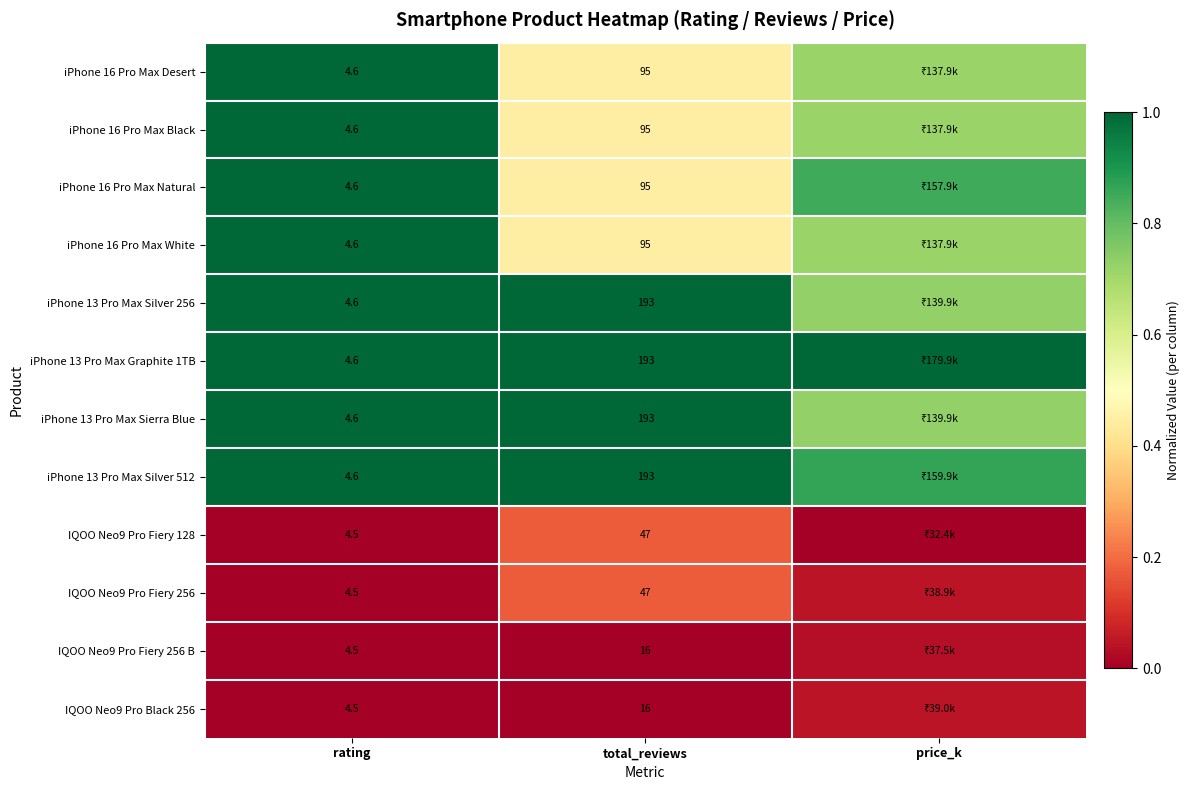

Is the value of IQOO Neo9 Pro Fiery 128 at rating greater than the value of iPhone 13 Pro Max Sierra Blue at rating?

No